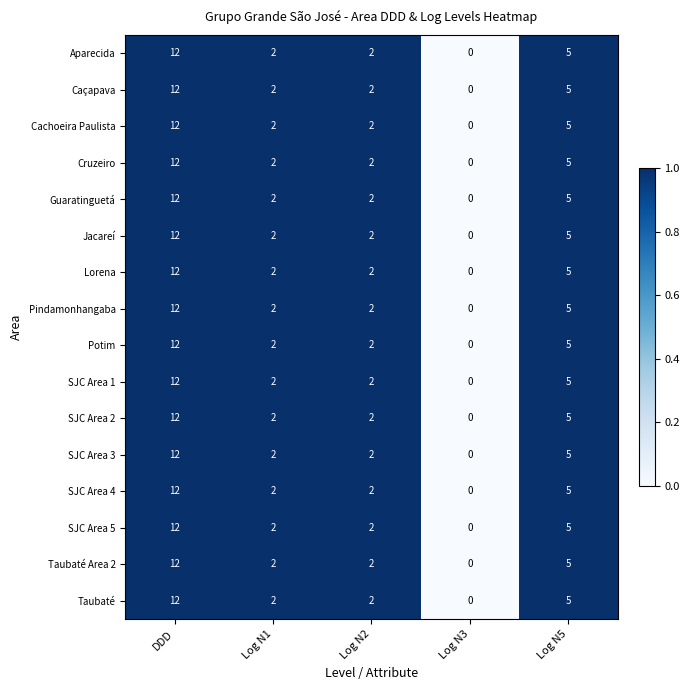

What is the total value across all series at Log N2?

32